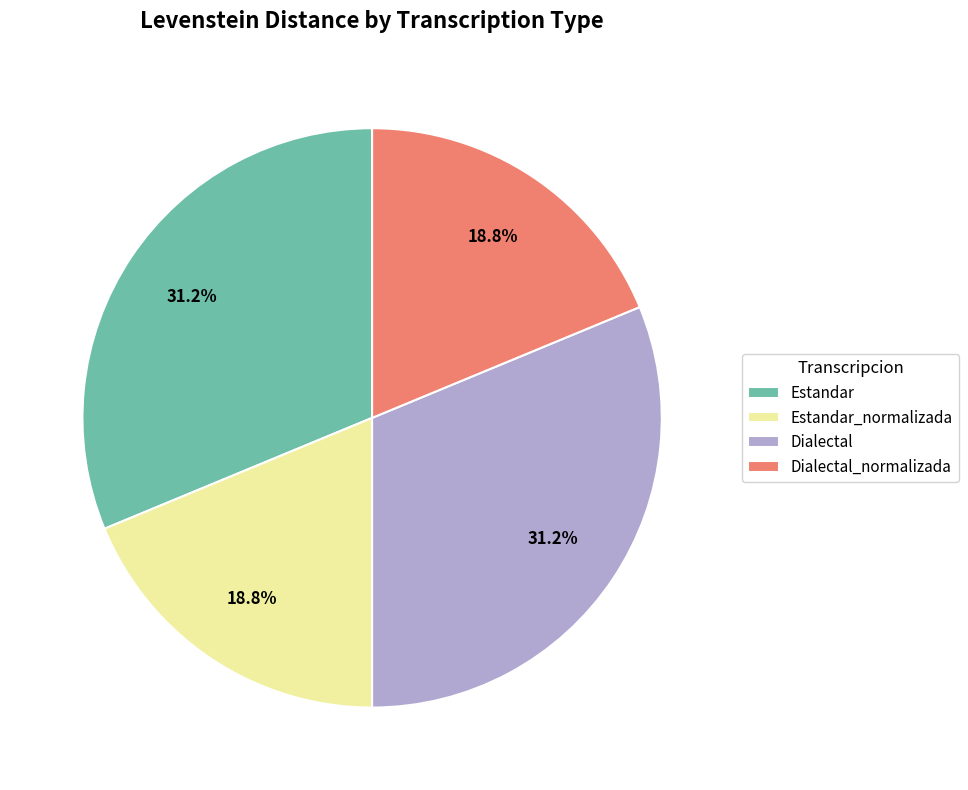

Does any single category account for the majority?

No